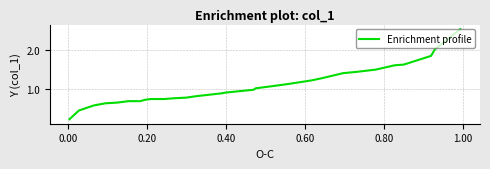

What is the average value?

1.1